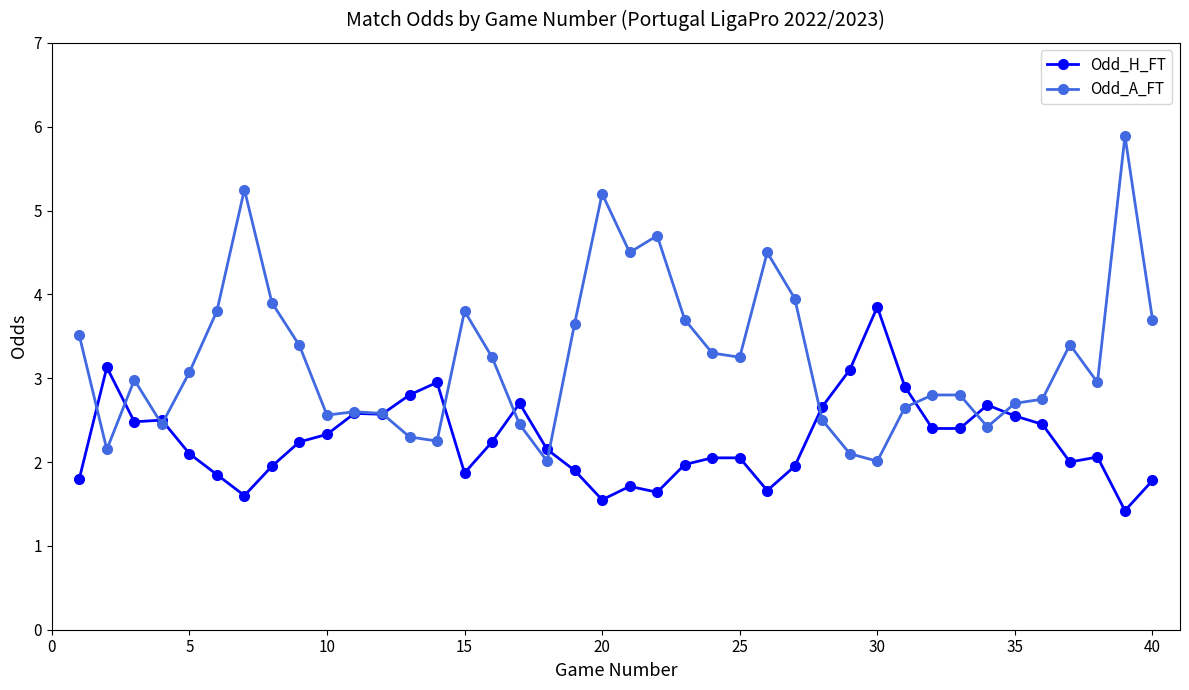

What is the value of the Odd_H_FT point at the 19th from the left?

1.9